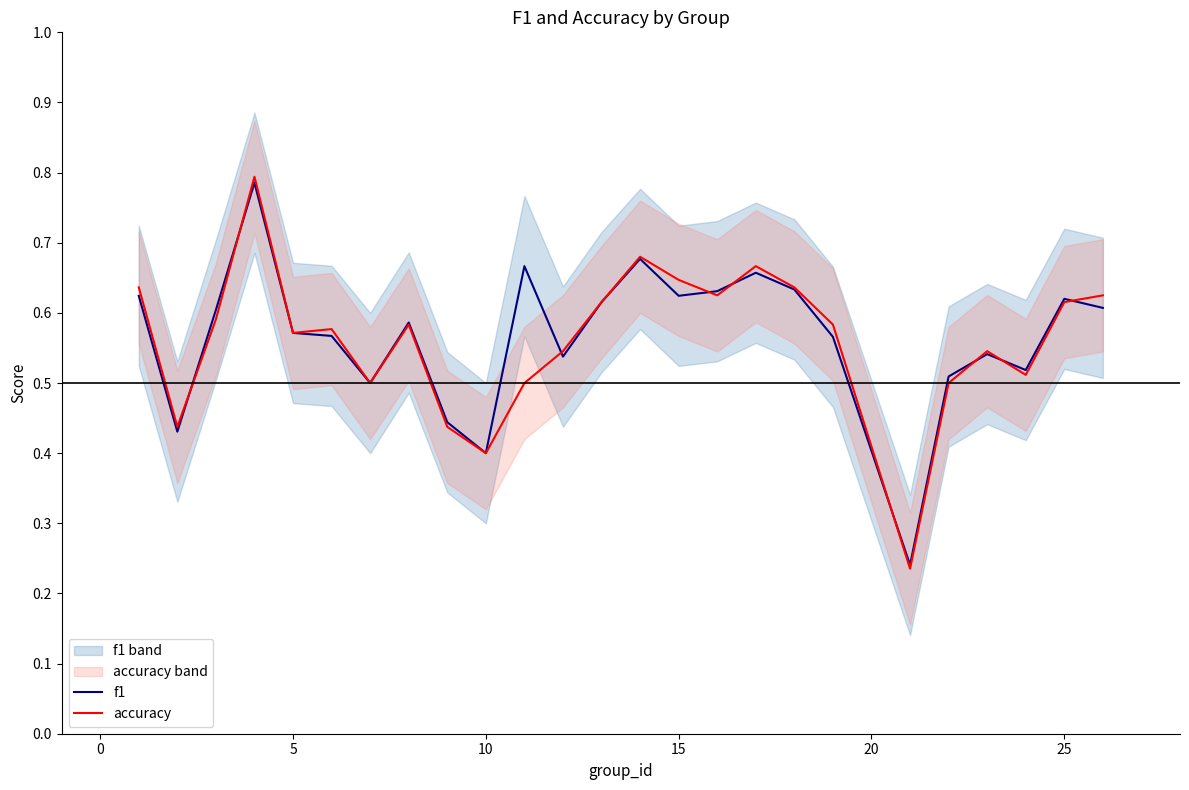

How many f1 values are between 0 and 1?

25